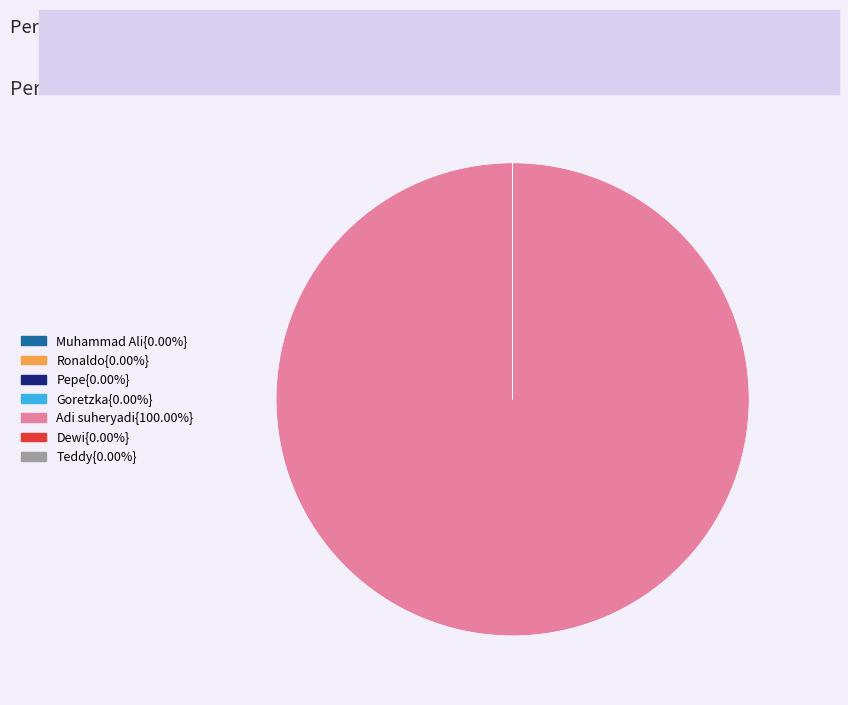

Is there any slice that represents more than half of the pie?

Yes